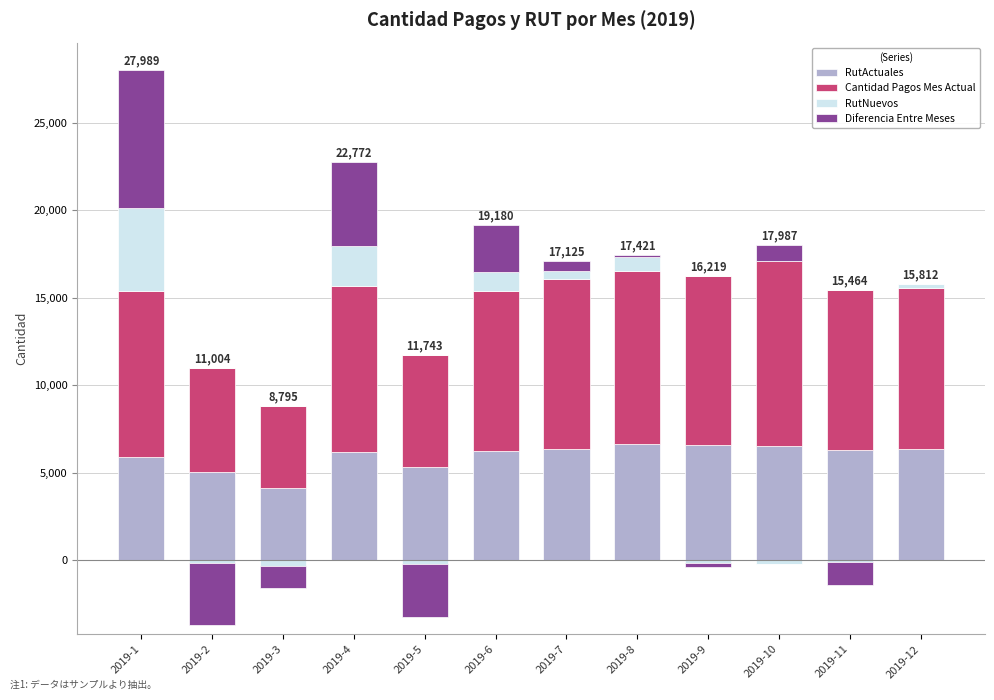

What are all the series names shown in the legend?

RutActuales, Cantidad Pagos Mes Actual, RutNuevos, Diferencia Entre Meses